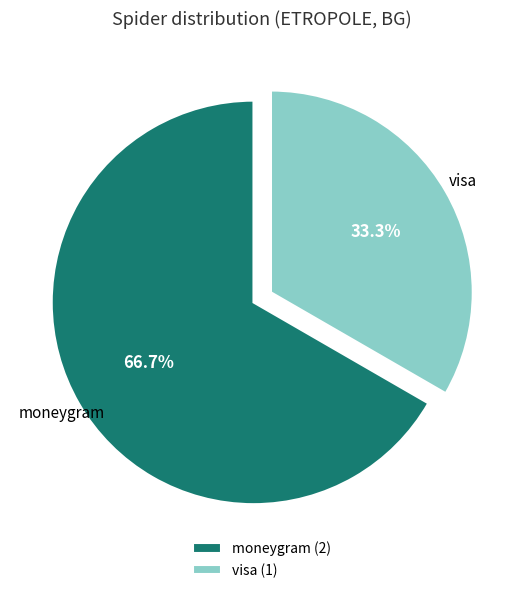

What is the ratio of the value at moneygram to the value at visa?

2.0